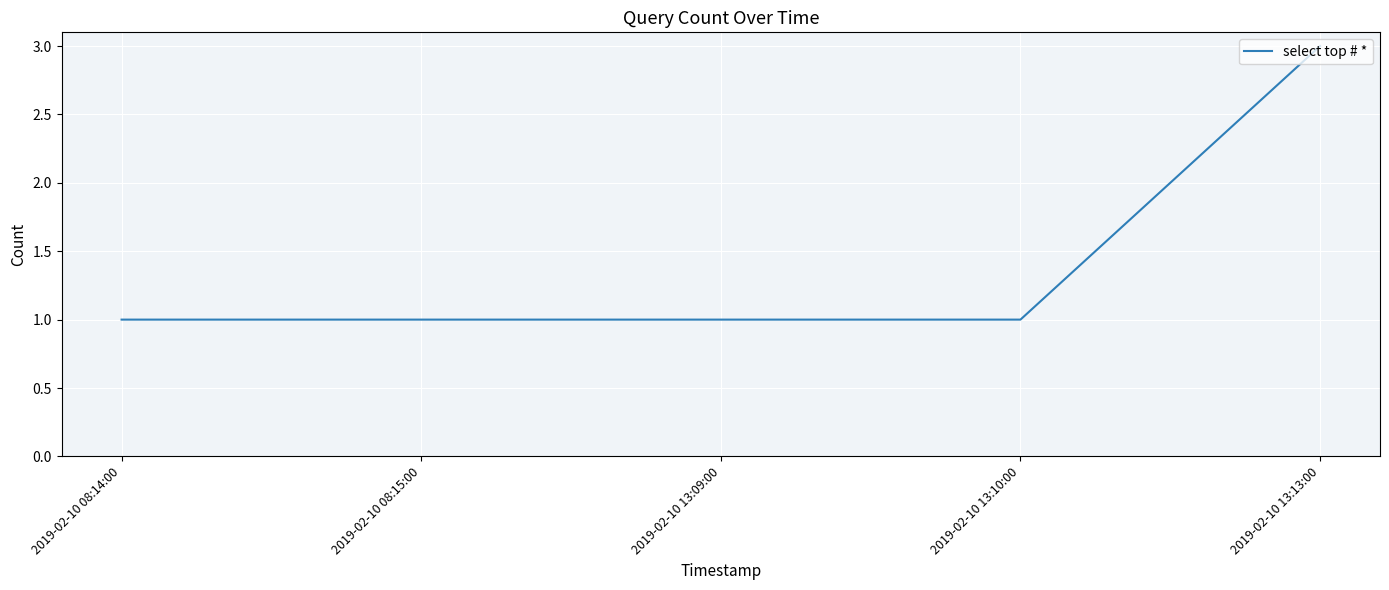

What is the sum of all values?

7